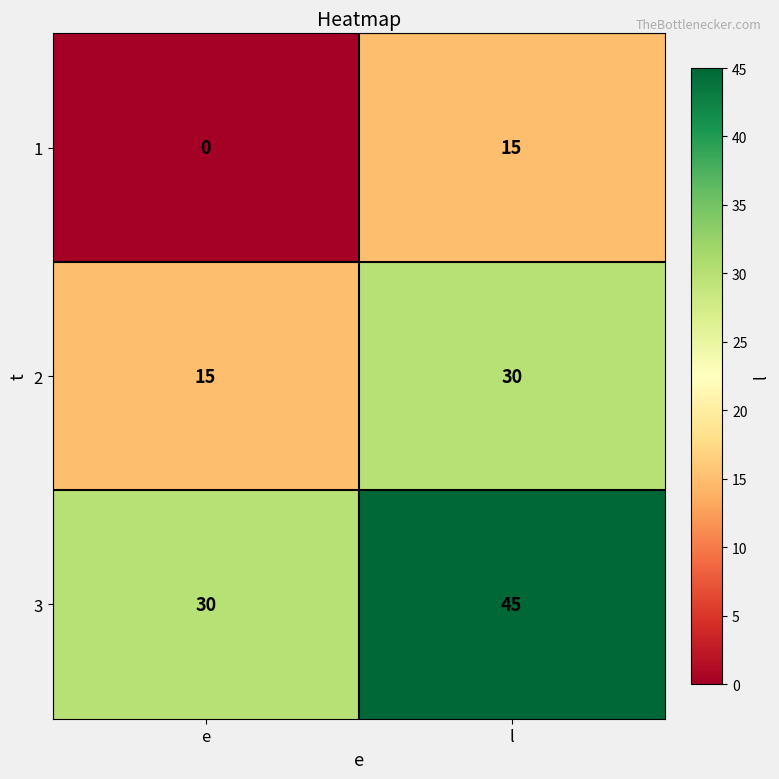

Is it true that 1 equals 7 at l?

False